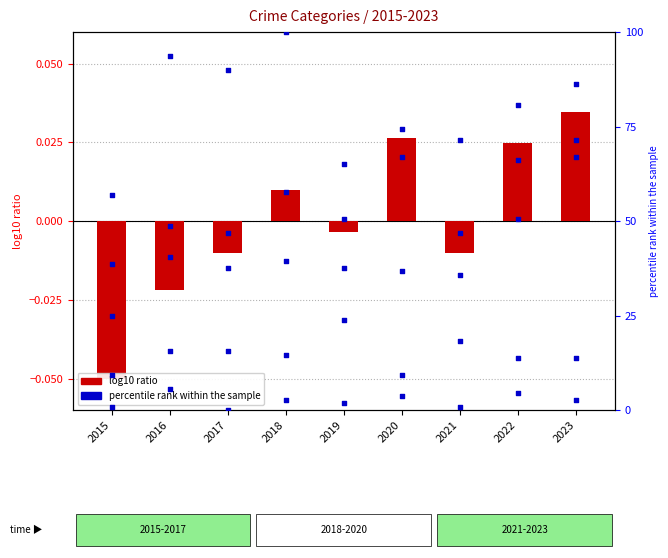

Is the value of percentile rank within the sample at 2021 greater than the value of log10 ratio at 2020?

Yes